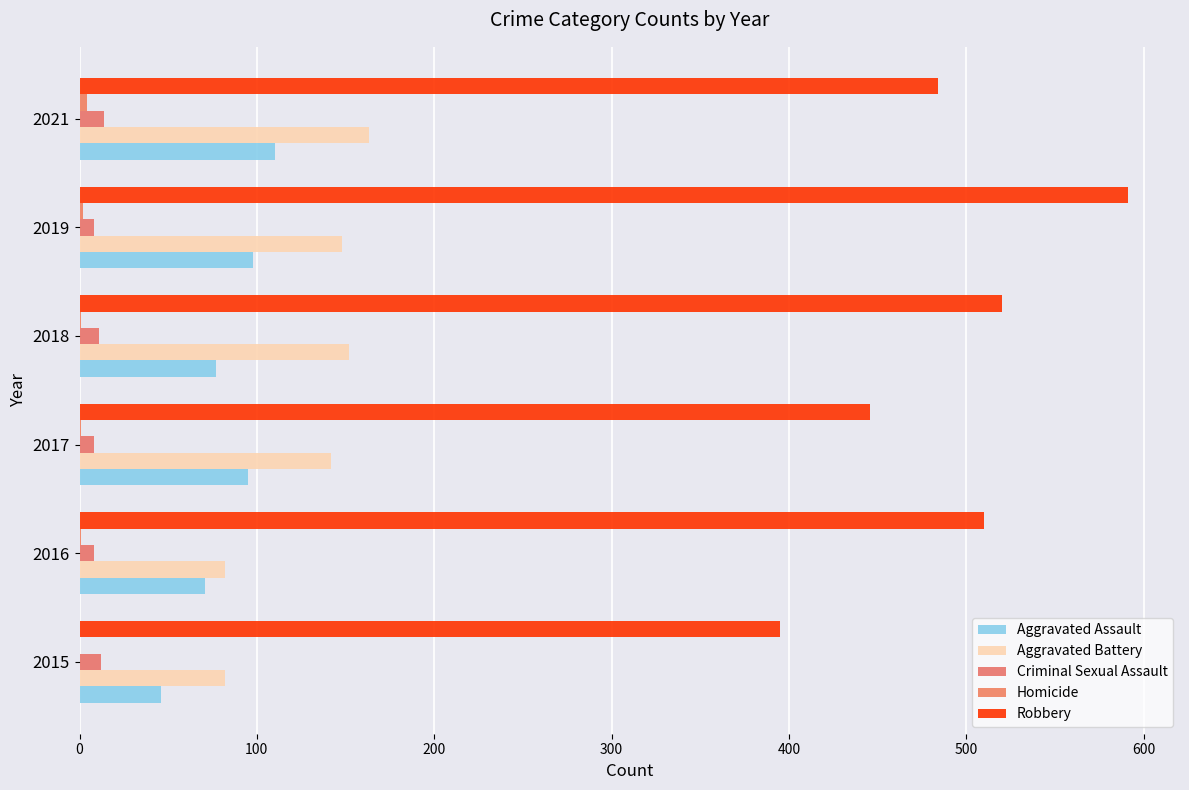

Count the number of categories in the chart.

6